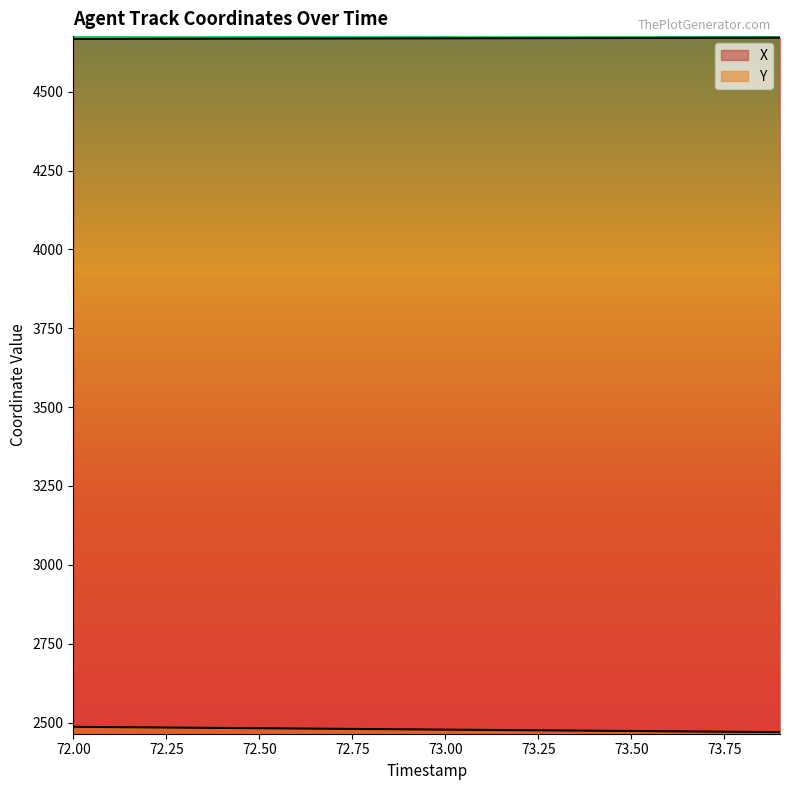

Which series has the largest range (max minus min)?

Y